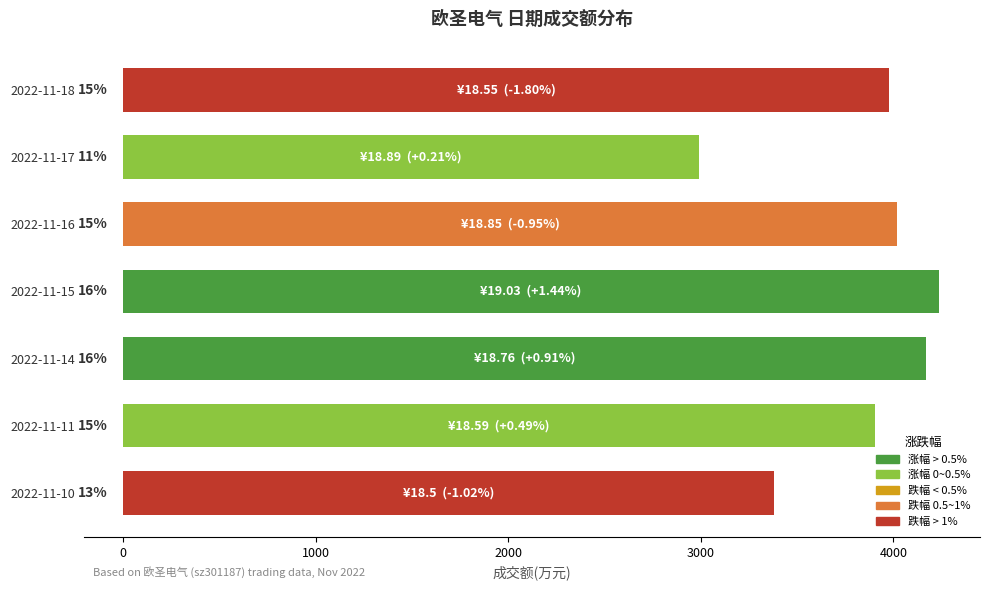

Are the bars horizontal?

Yes